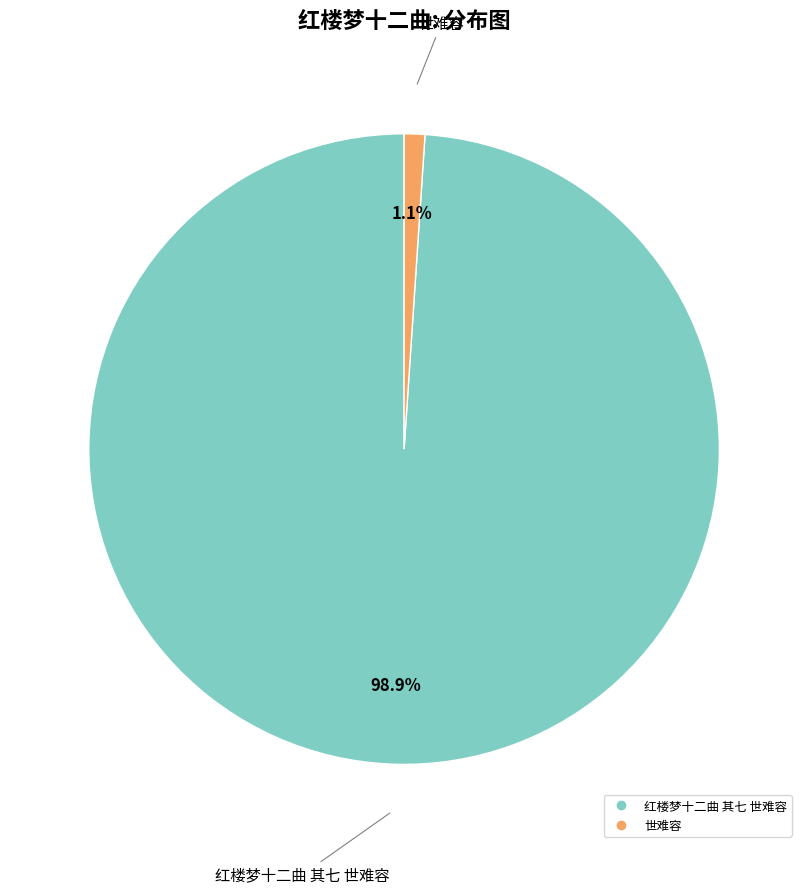

Do 世难容 and 红楼梦十二曲 其七 世难容 together represent more than half of the pie?

Yes